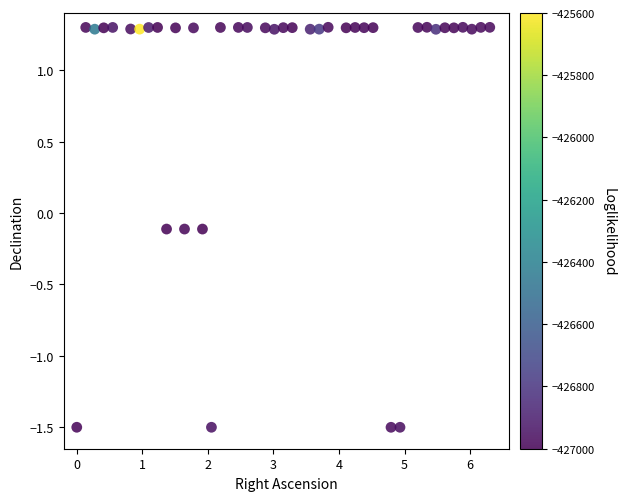

What is the range of X values (max minus min)?

6.3